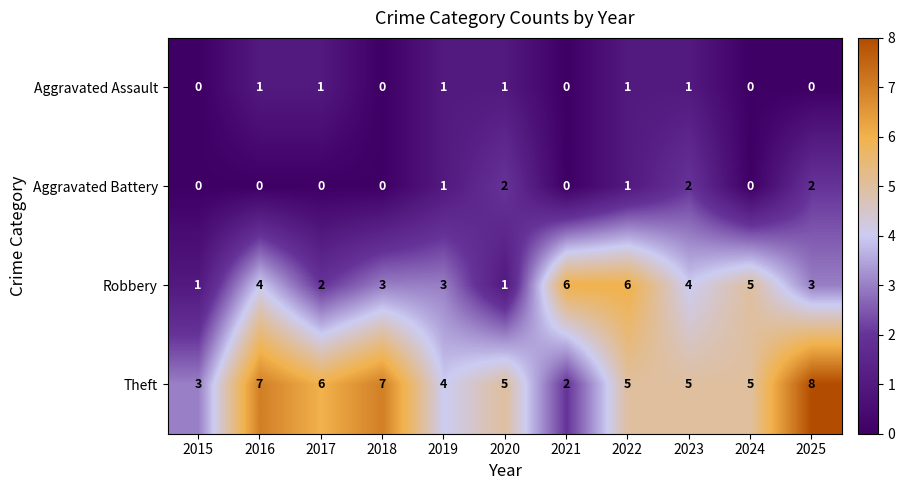

Which category has the highest value across all series?

2025